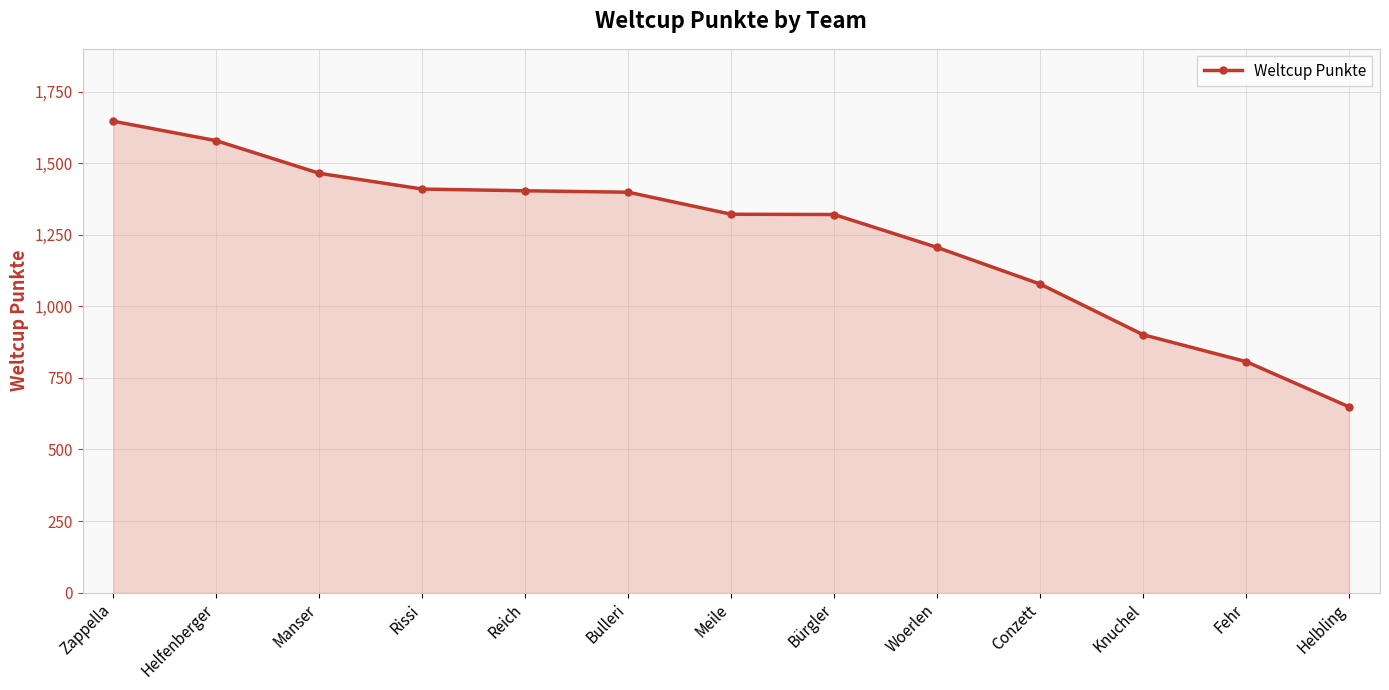

What is the approximate value at Woerlen?

1206